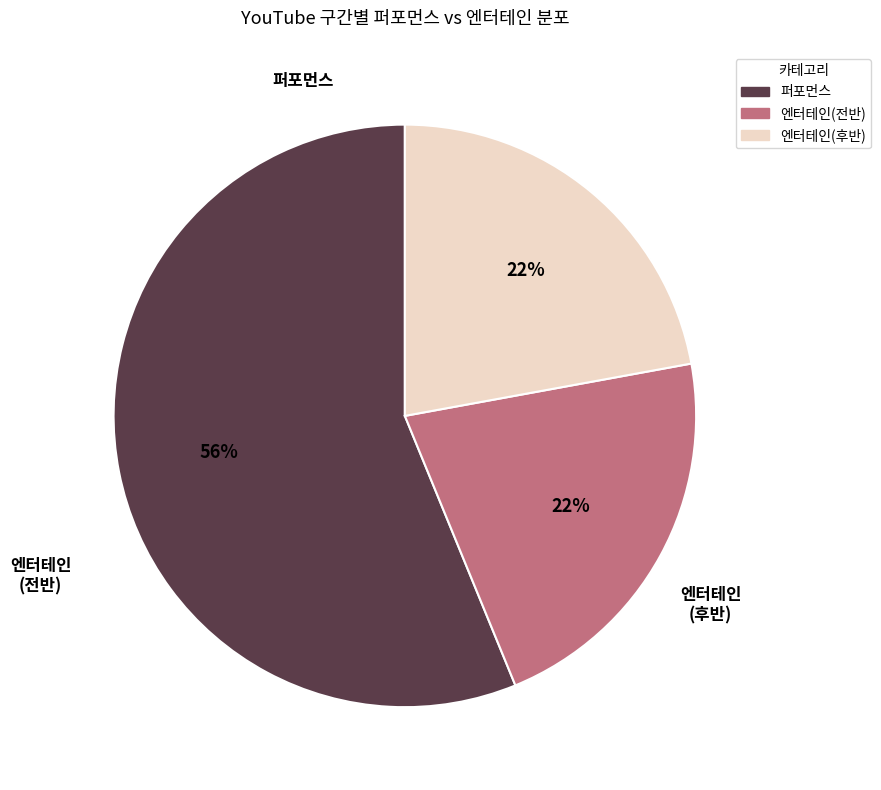

How many segments does this pie chart have?

3